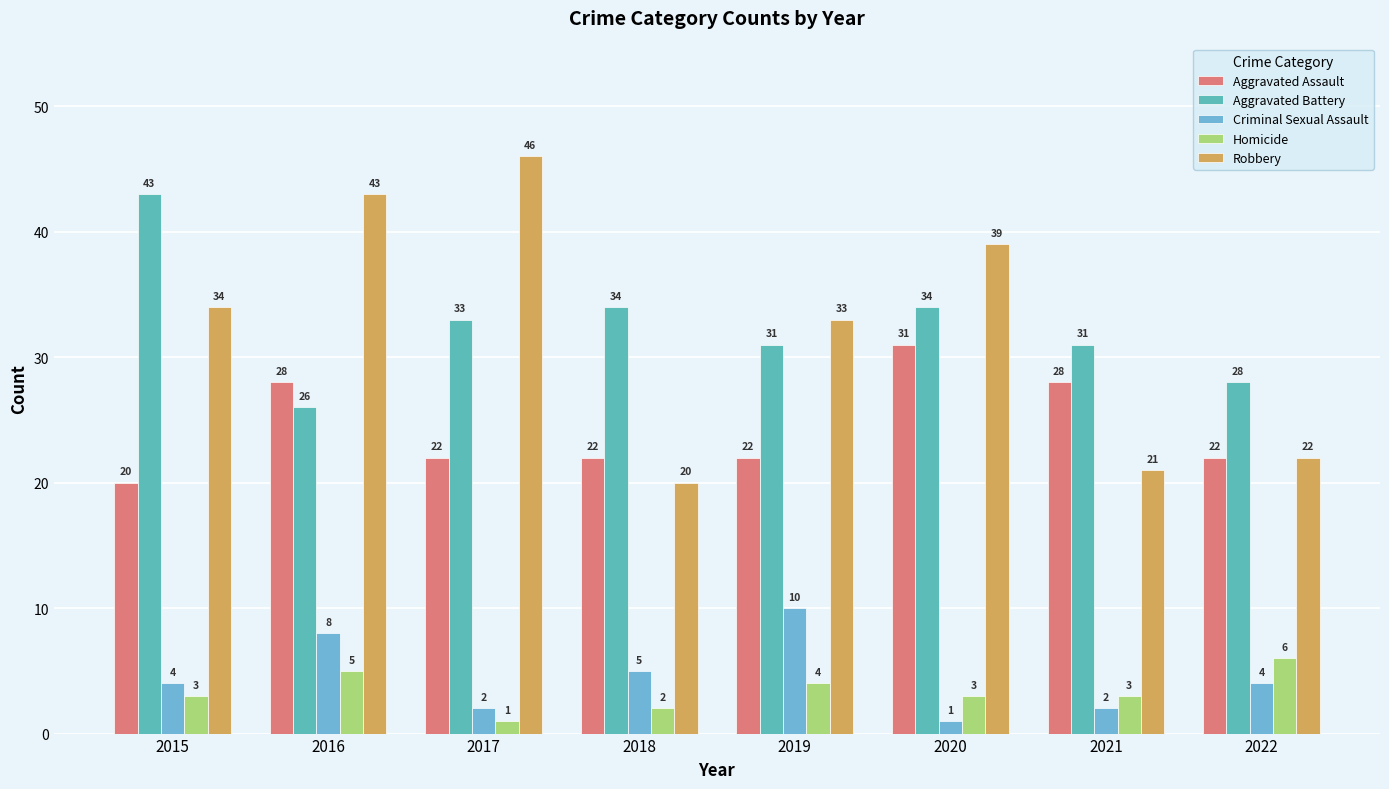

The value of Aggravated Assault at 2018 is 22. True or false?

True